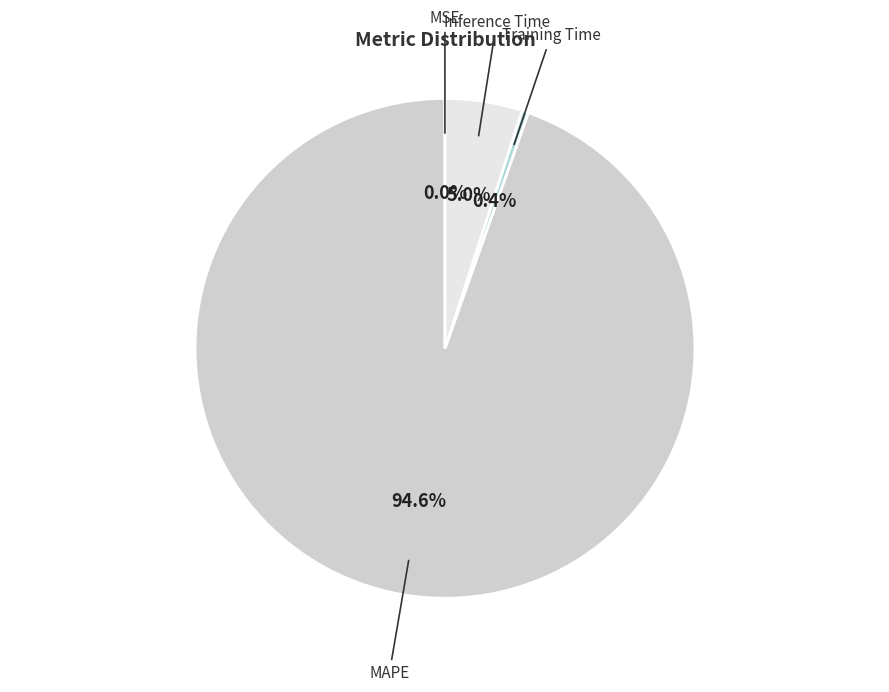

Is there a majority slice in this chart?

Yes